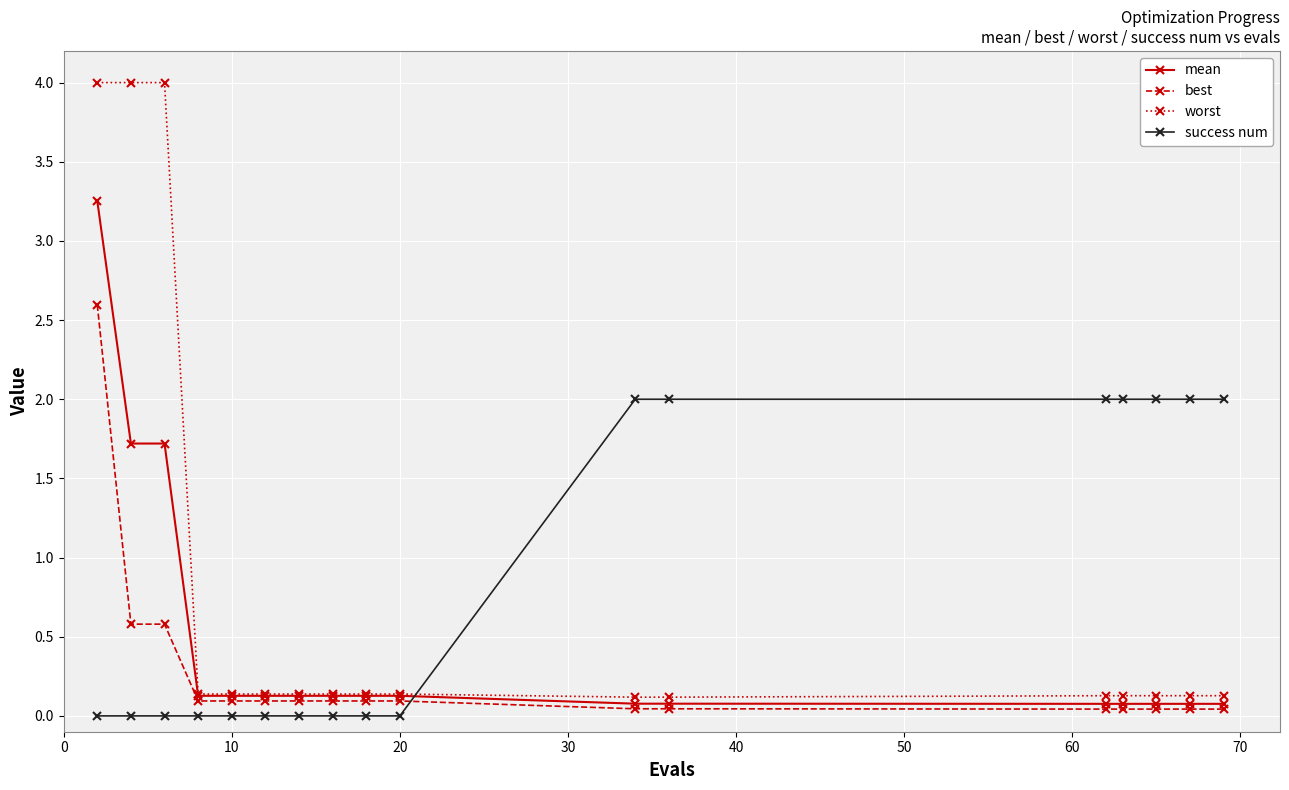

Which series has the largest range (max minus min)?

worst